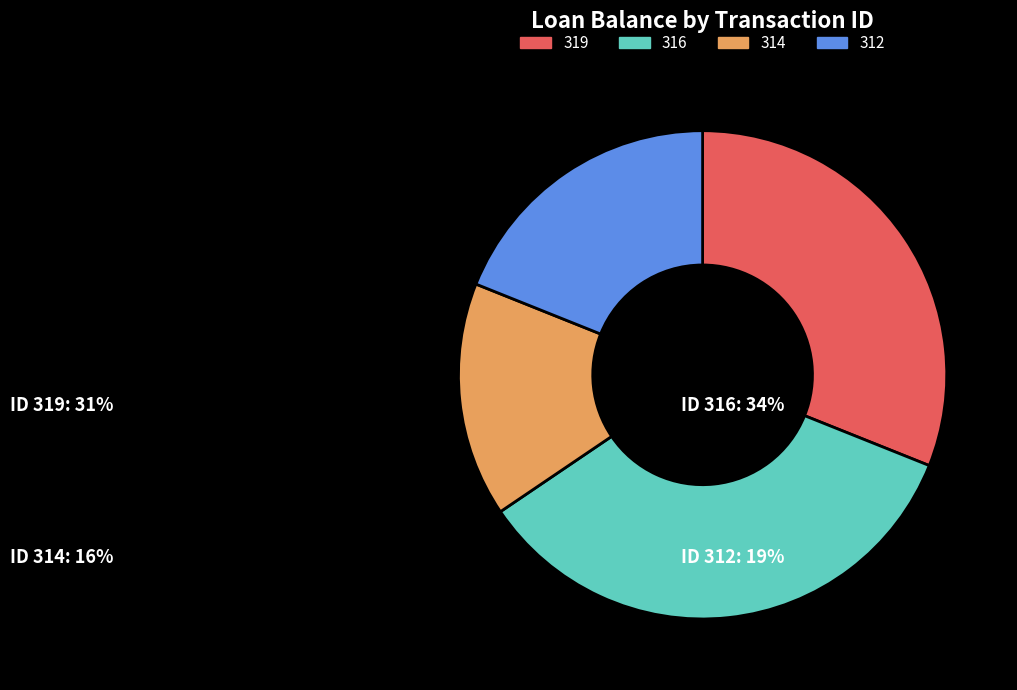

Is 312 the majority of the pie?

No